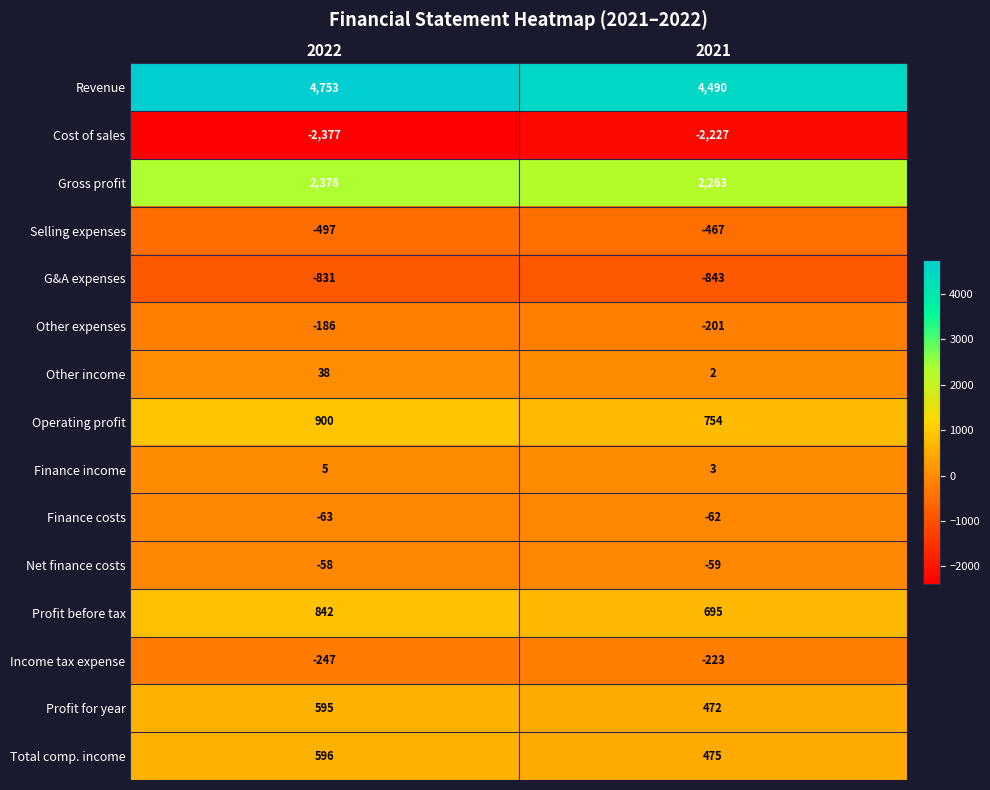

List the series in order of their peak value, lowest first.

Cost of sales, G&A expenses, Selling expenses, Income tax expense, Other expenses, Finance costs, Net finance costs, Finance income, Other income, Profit for year, Total comp. income, Profit before tax, Operating profit, Gross profit, Revenue